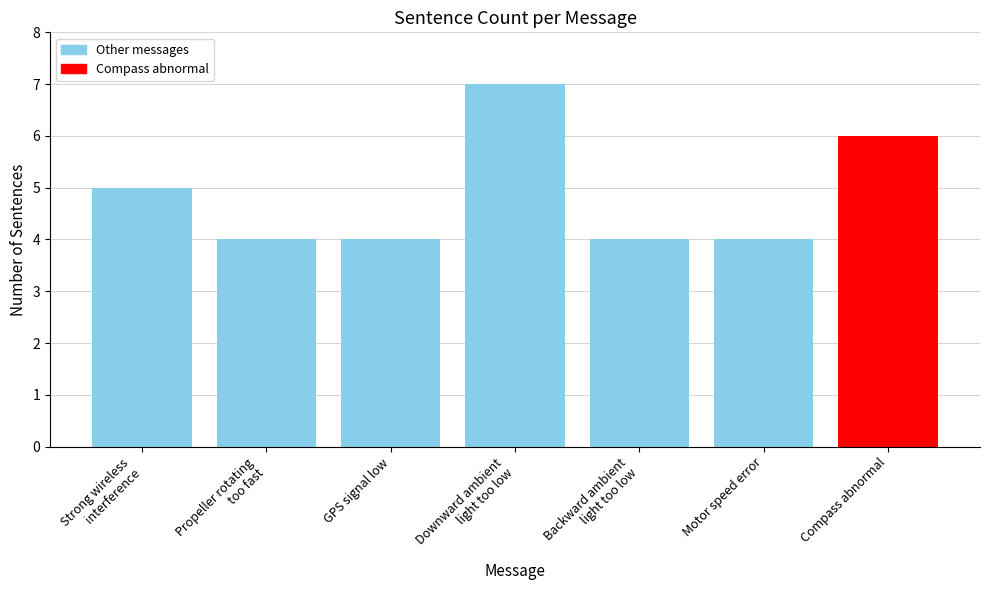

How many bars are there in total?

7